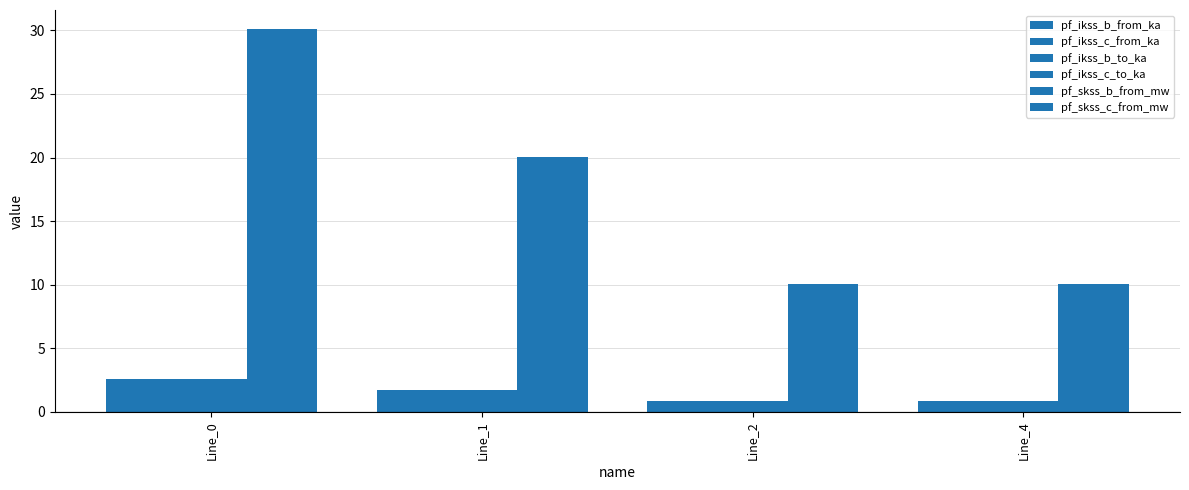

What is the sum of the pf_ikss_b_to_ka values at Line_1 and Line_4?

2.6